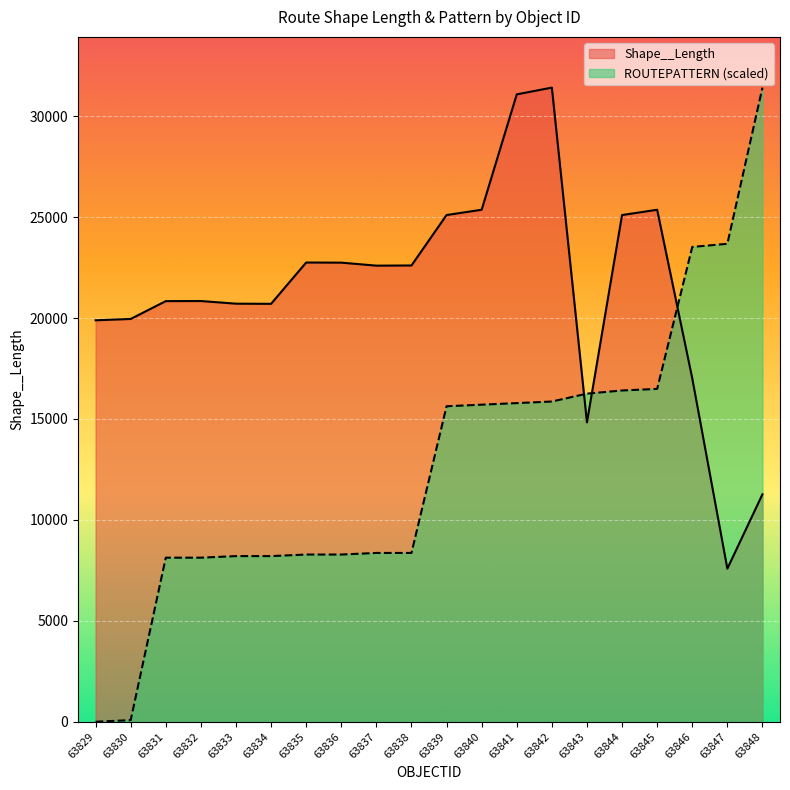

List the series in order of their overall mean, highest first.

Shape__Length, ROUTEPATTERN (scaled)